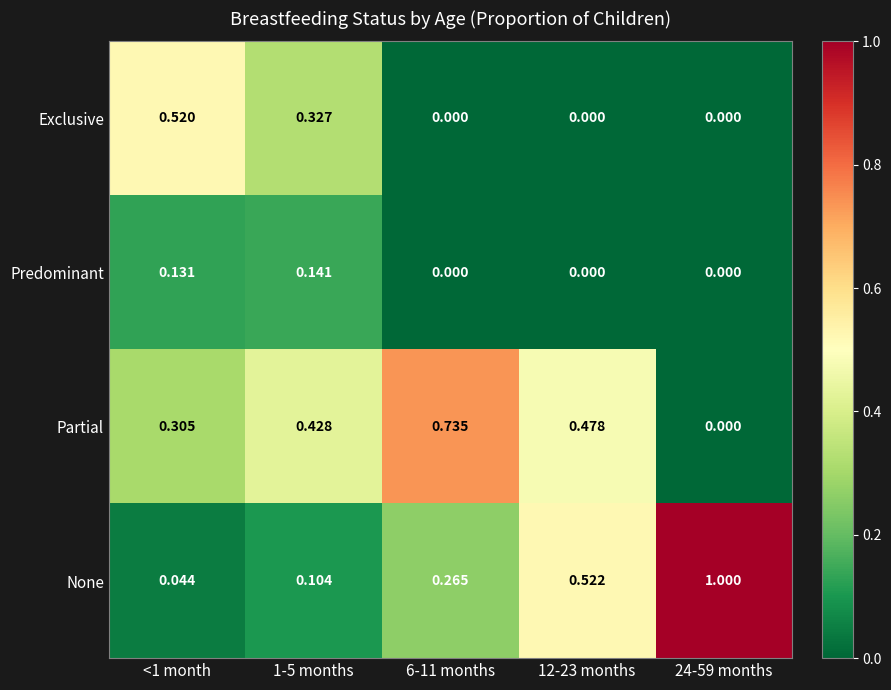

Is the value of None at <1 month greater than the value of Partial at 6-11 months?

No